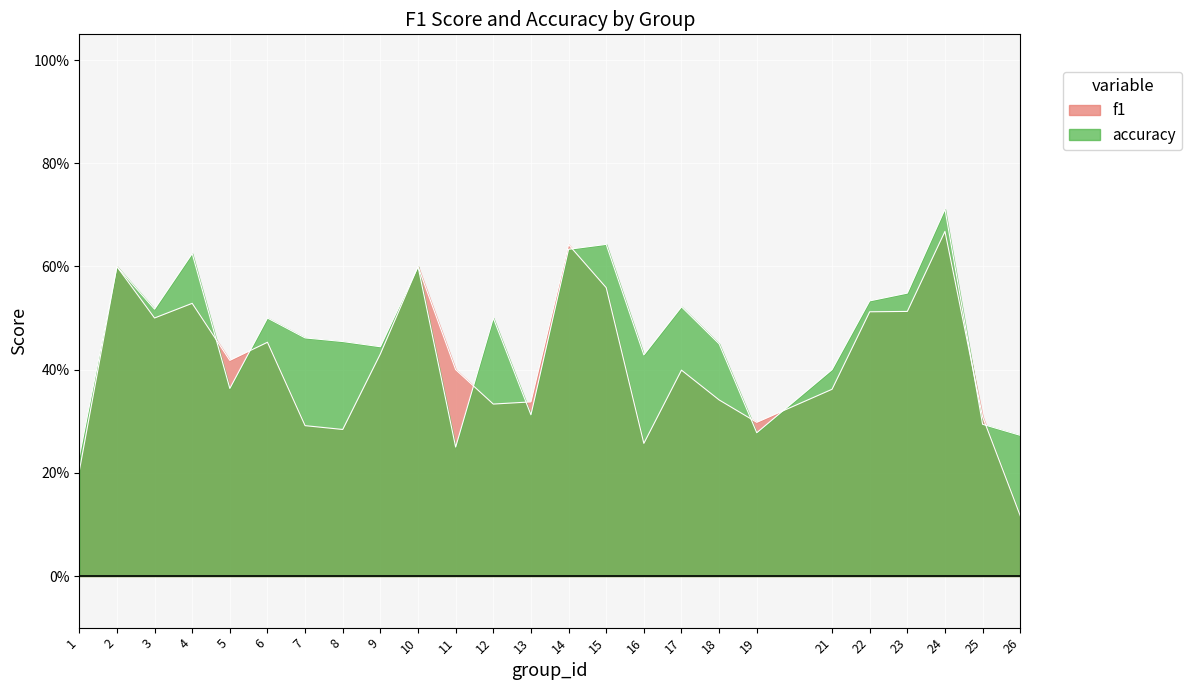

Which has a higher value, 16 or 11?

11